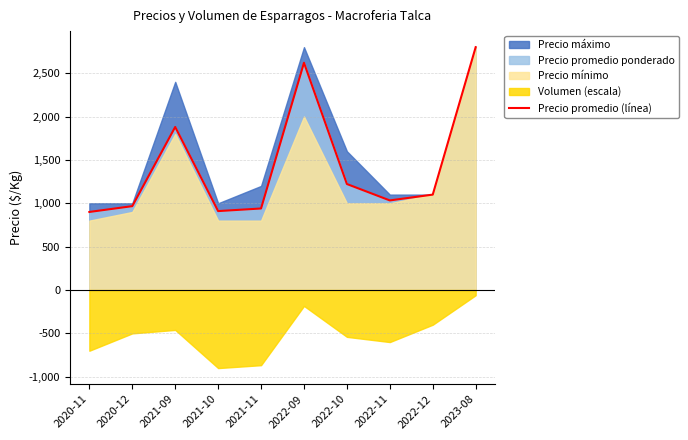

Rank the categories by value from lowest to highest.

2020-11, 2021-10, 2021-11, 2020-12, 2022-11, 2022-12, 2022-10, 2021-09, 2022-09, 2023-08